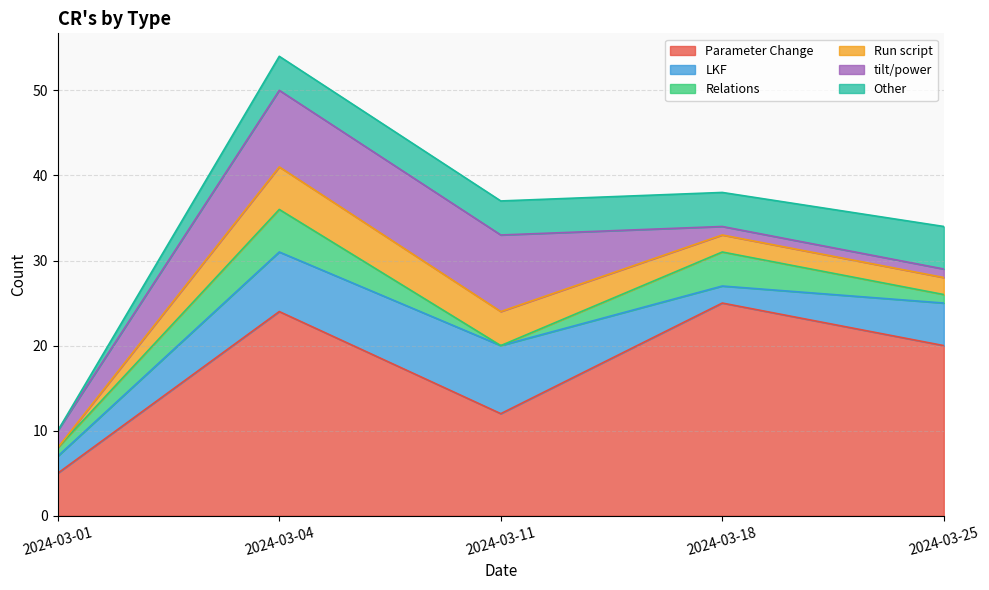

Reading right to left, transcribe all the data shown in this chart.

Parameter Change: 20	25	12	24	5
LKF: 5	2	8	7	2
Relations: 1	4	0	5	1
Run script: 2	2	4	5	0
tilt/power: 1	1	9	9	2
Other: 5	4	4	4	0